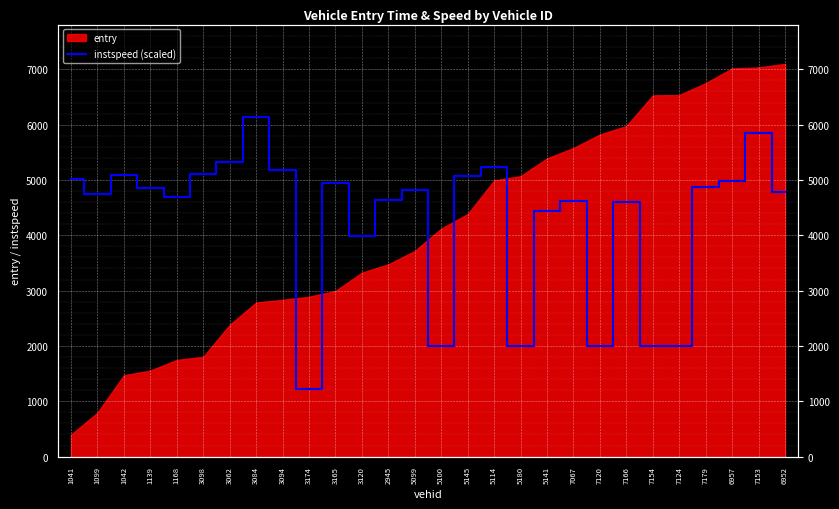

What is the sum of the values at 5180 and 5100?

4000.0